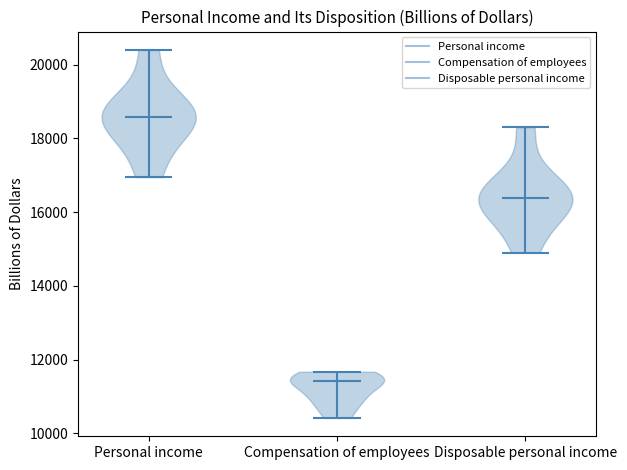

Reading left to right, read every violin against the y-axis: where its median line is, and the lowest and highest points it reaches. The values are not printed on the chart, so give them approximately, as read against the axis.

Personal income: median line 18600, lowest point 17000, highest point 20400
Compensation of employees: median line 11400, lowest point 10400, highest point 11600
Disposable personal income: median line 16400, lowest point 15000, highest point 18400